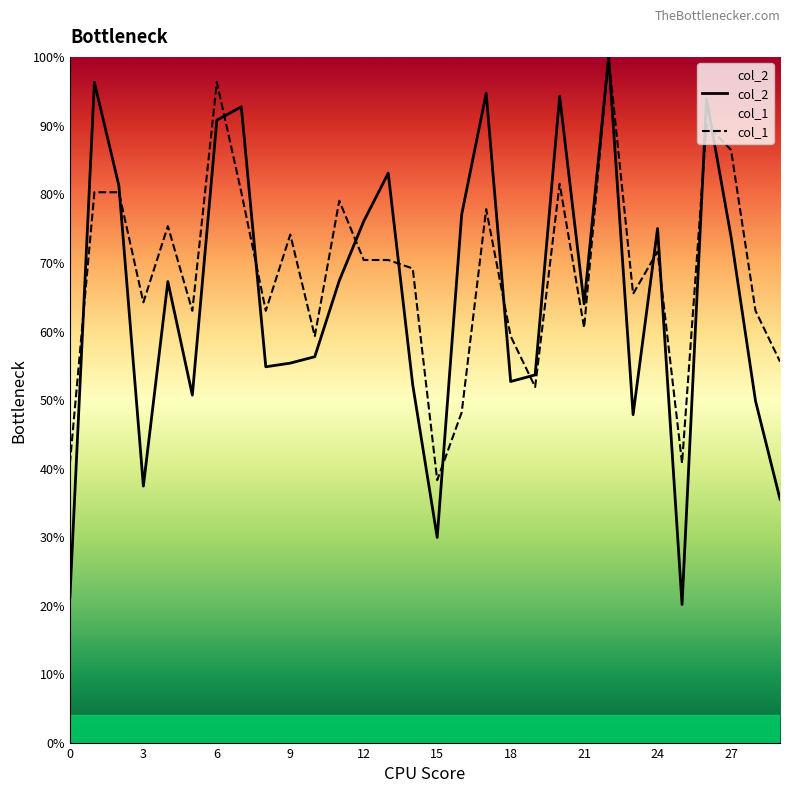

How many data points does each series have?

30